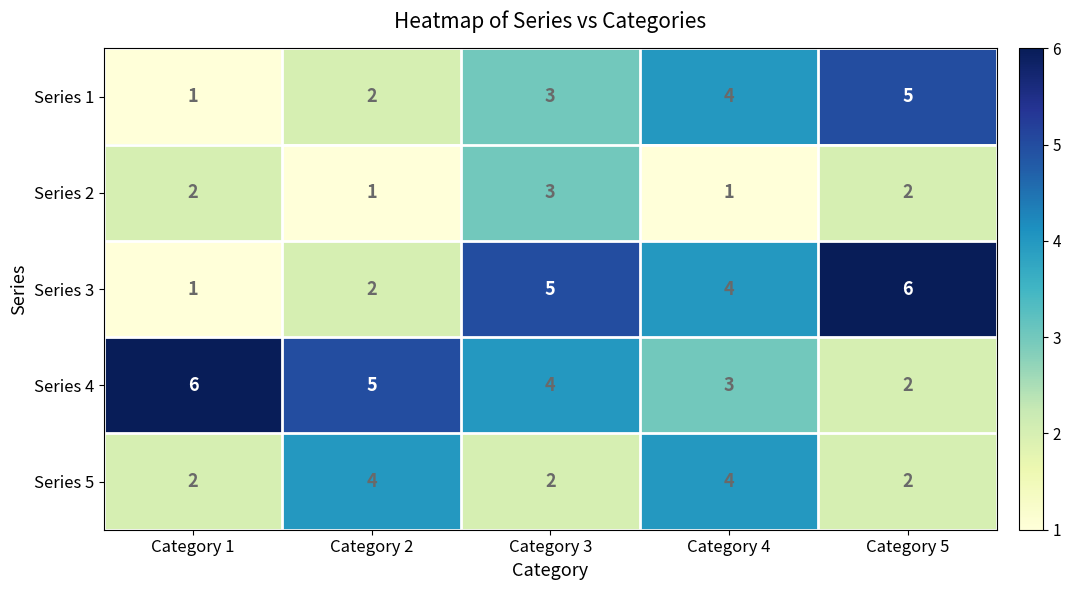

What is the minimum value shown in the chart?

1